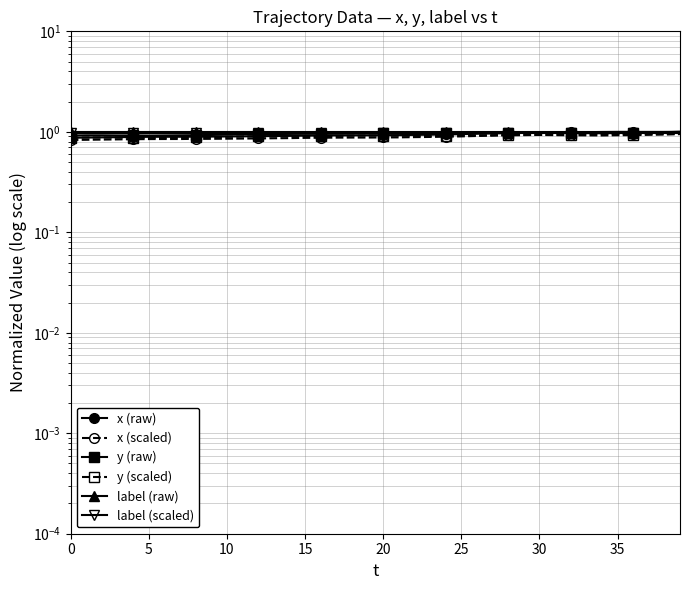

Read the x (scaled) value at 23.

0.9